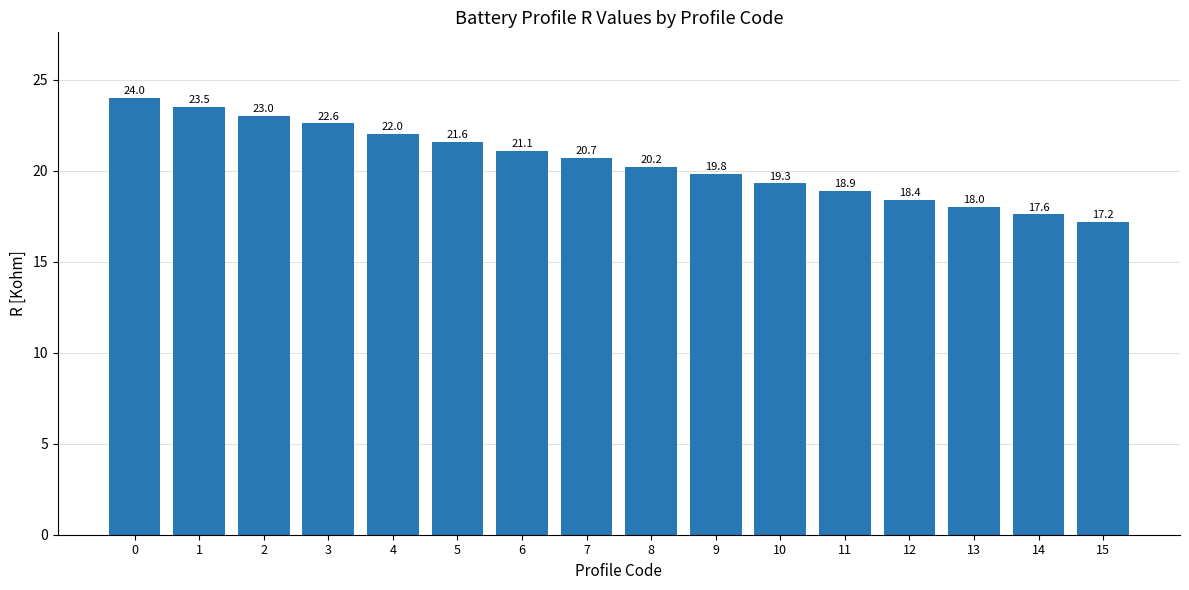

At which category does the chart reach its minimum across all series?

15